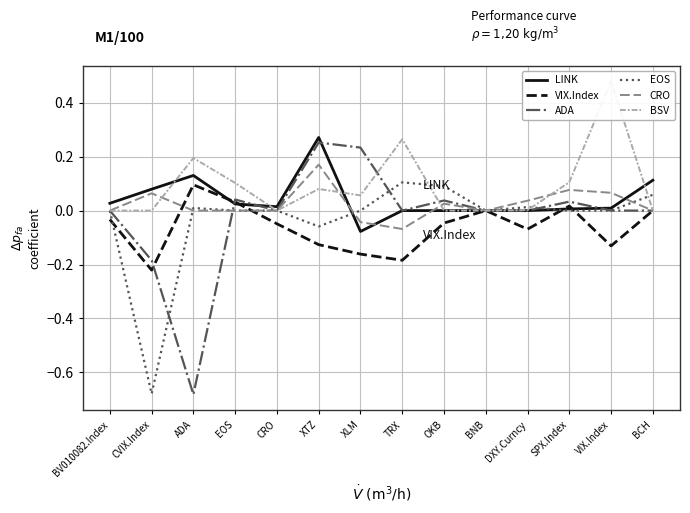

Which series ends up on top after the final intersection of VIX.Index and CRO?

CRO